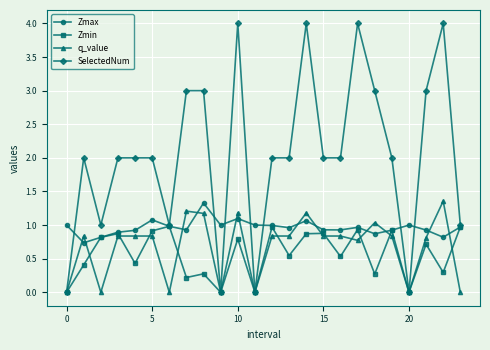

True or false: Zmax and q_value cross at least once.

True